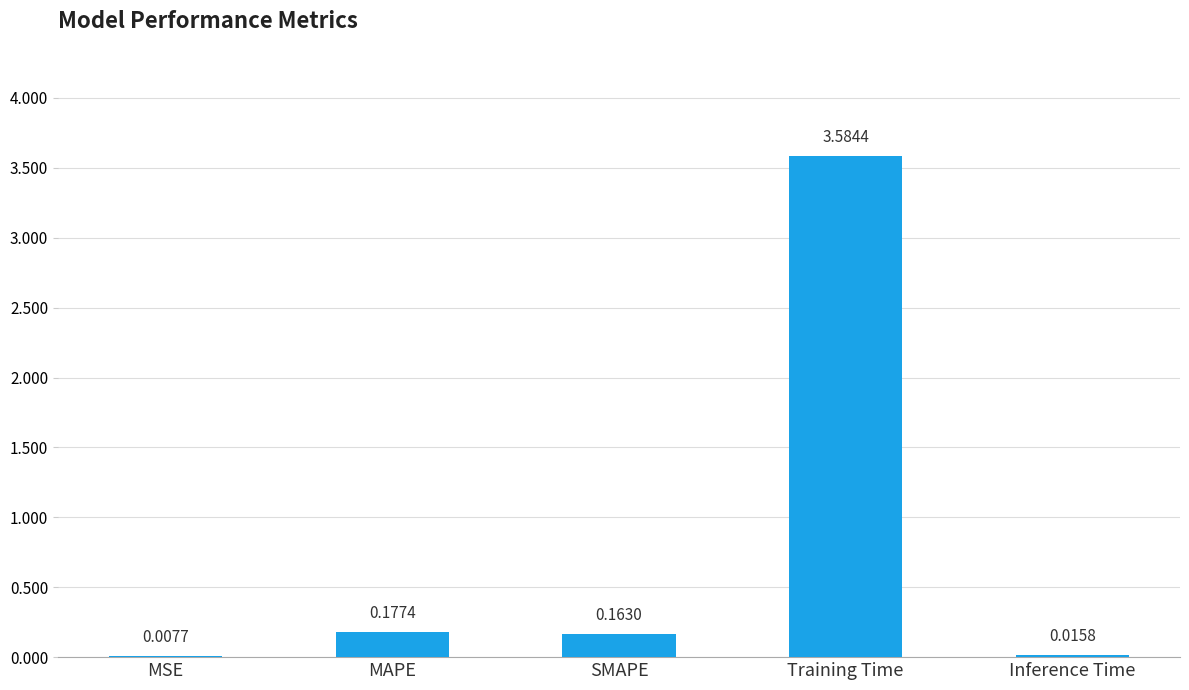

At which category does the chart reach its peak across all series?

Training Time